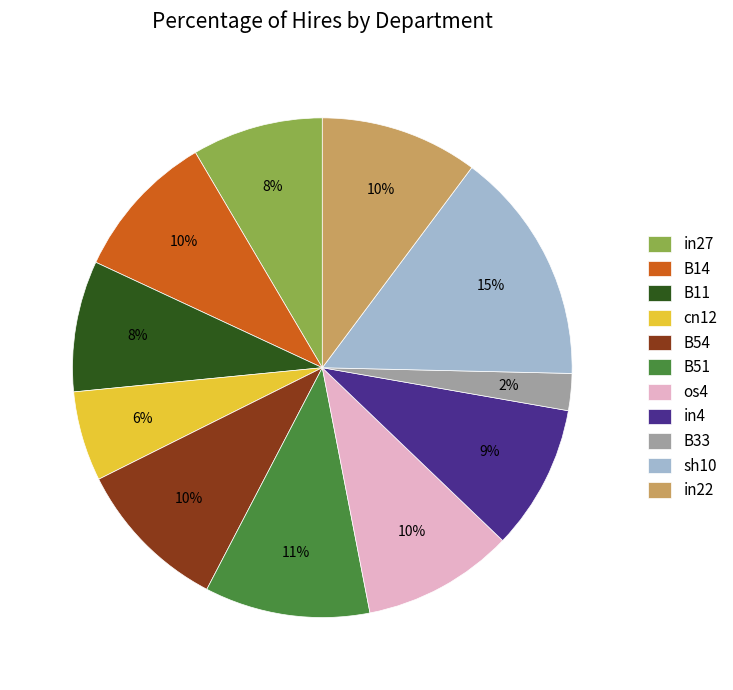

Is there any slice that represents more than half of the pie?

No